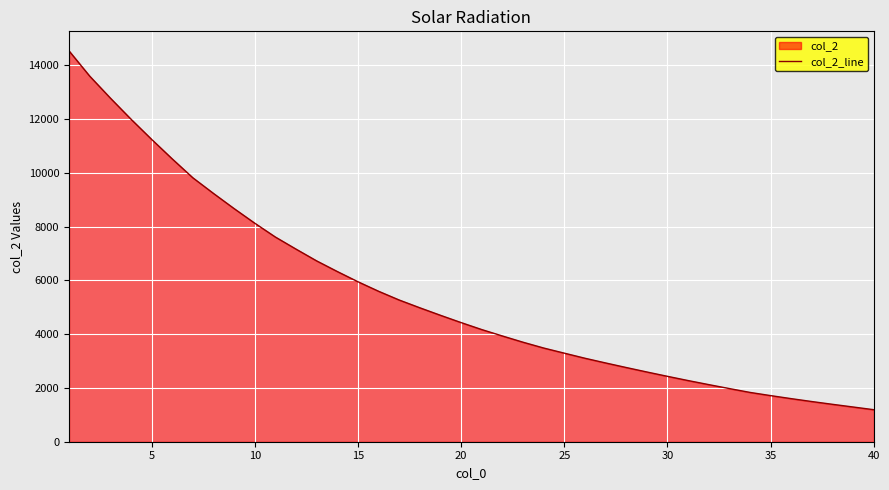

True or false: there are more than 2 points higher than both neighbors.

False